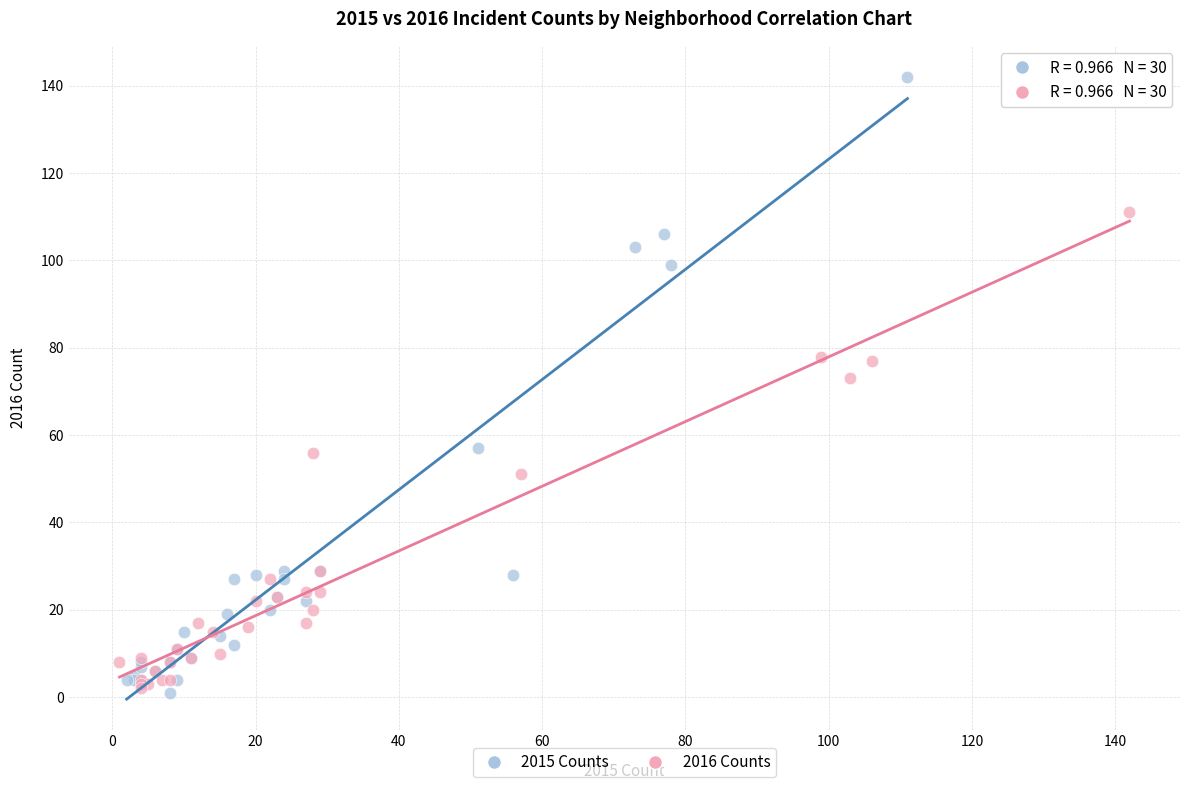

Which series reaches the maximum Y coordinate?

2015 Counts